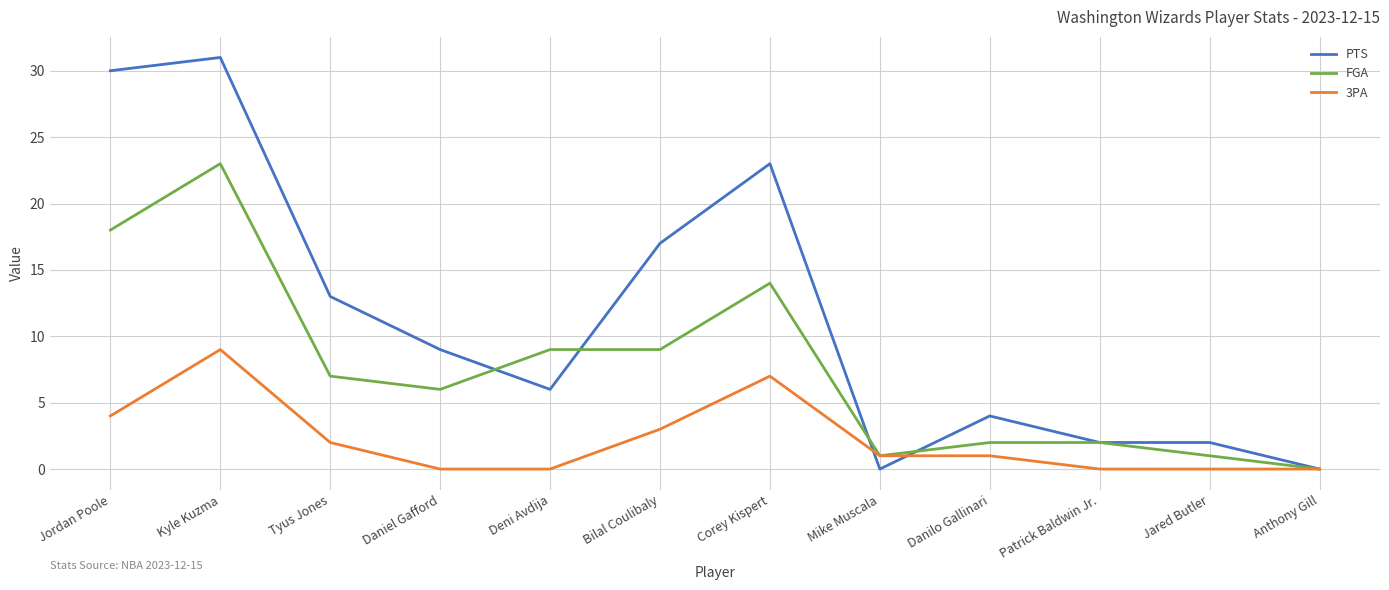

What value does the FGA series have at Tyus Jones, to the nearest 10?

10